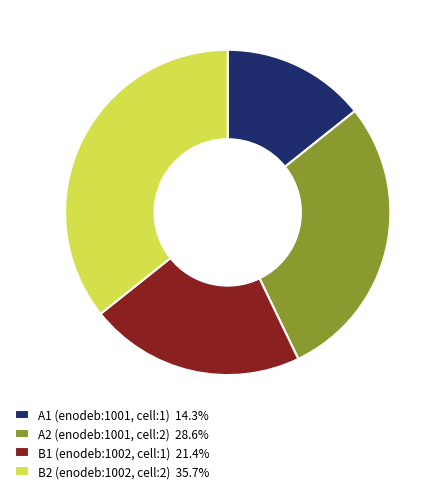

Approximately how many times larger is the value at B1 (enodeb:1002, cell:1) 21.4% compared to B2 (enodeb:1002, cell:2) 35.7%?

0.6